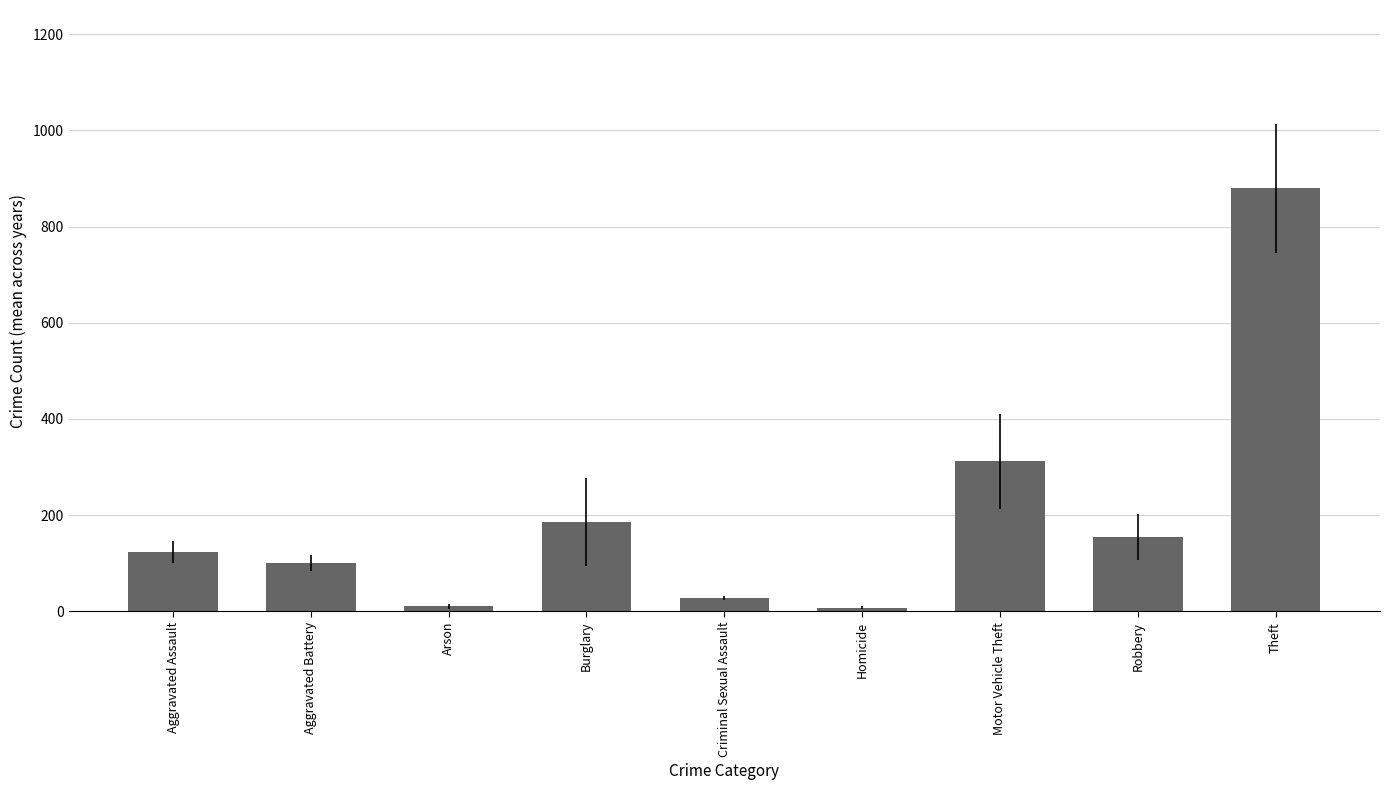

What is the label of the 8th bar from the right?

Aggravated Battery